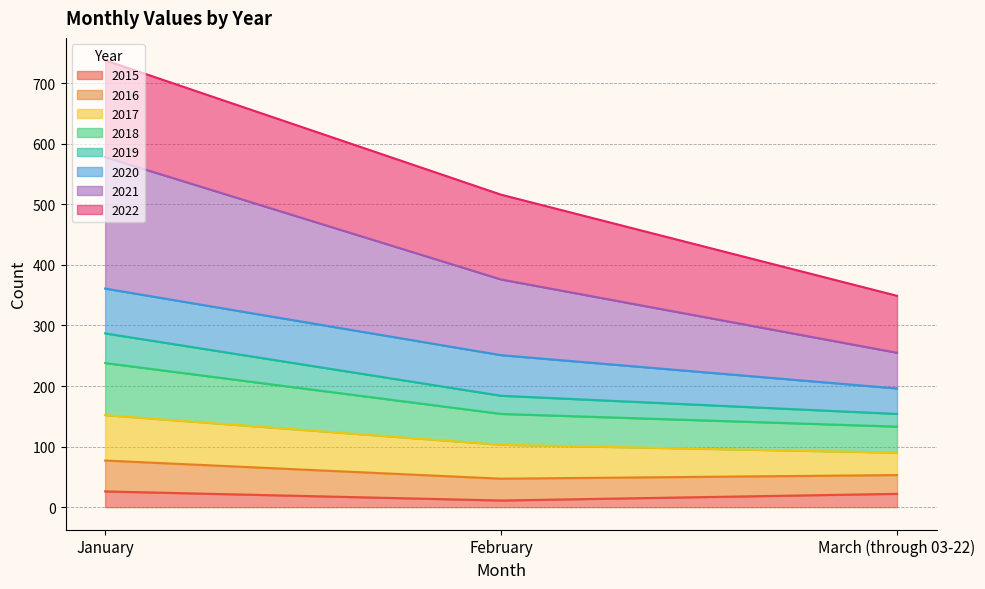

Does the chart display data point markers on the line(s)?

No